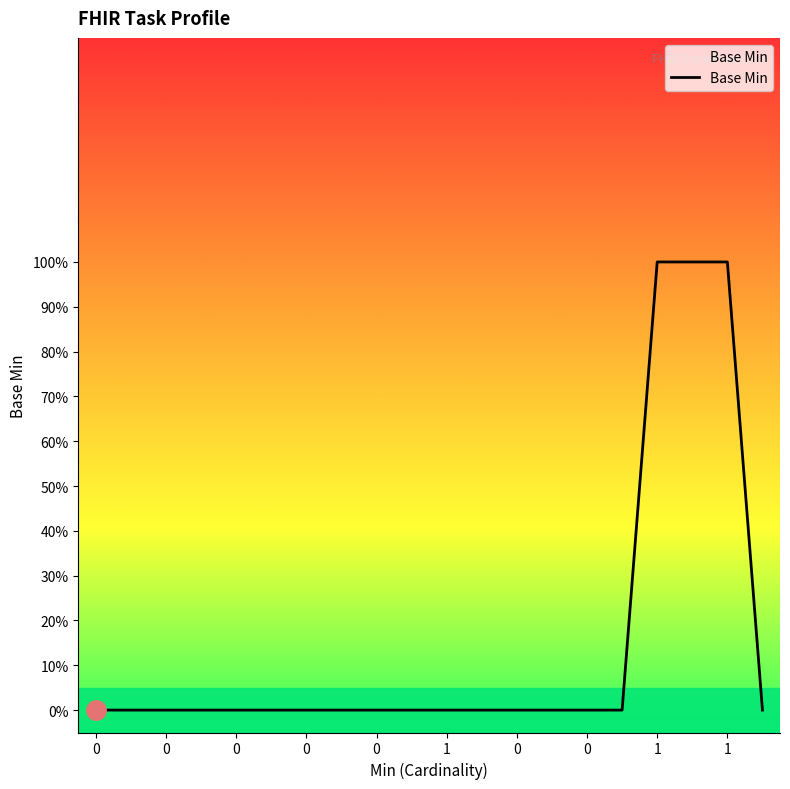

True or false: the data has more than 1 interior local peaks.

False